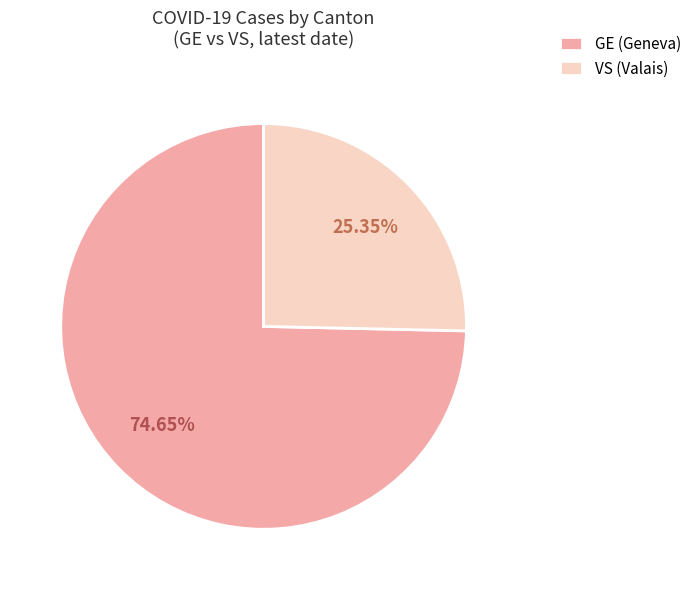

What is the smallest slice in the pie chart?

VS (Valais)